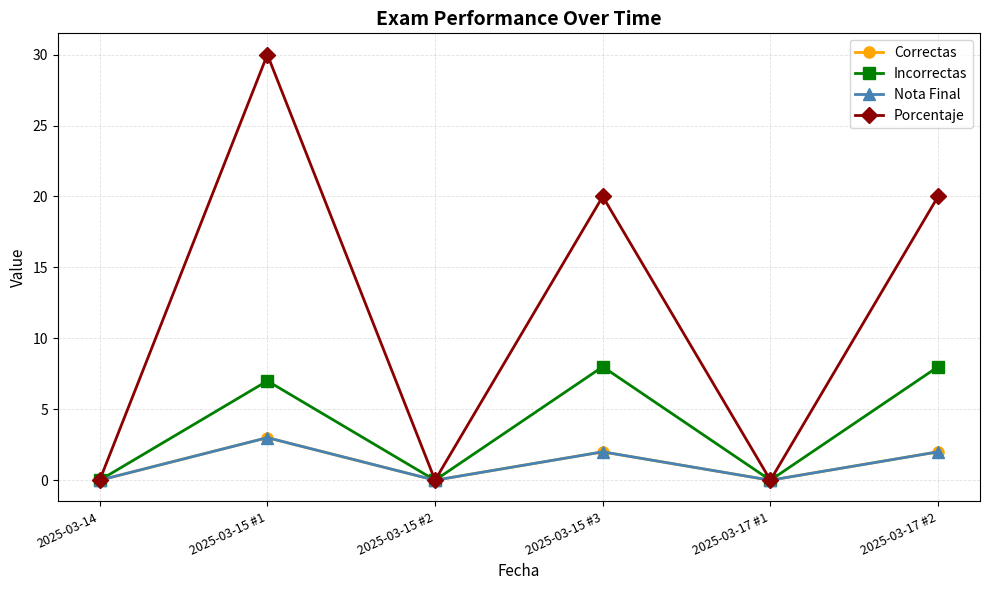

True or false: Correctas and Porcentaje cross at least once.

False